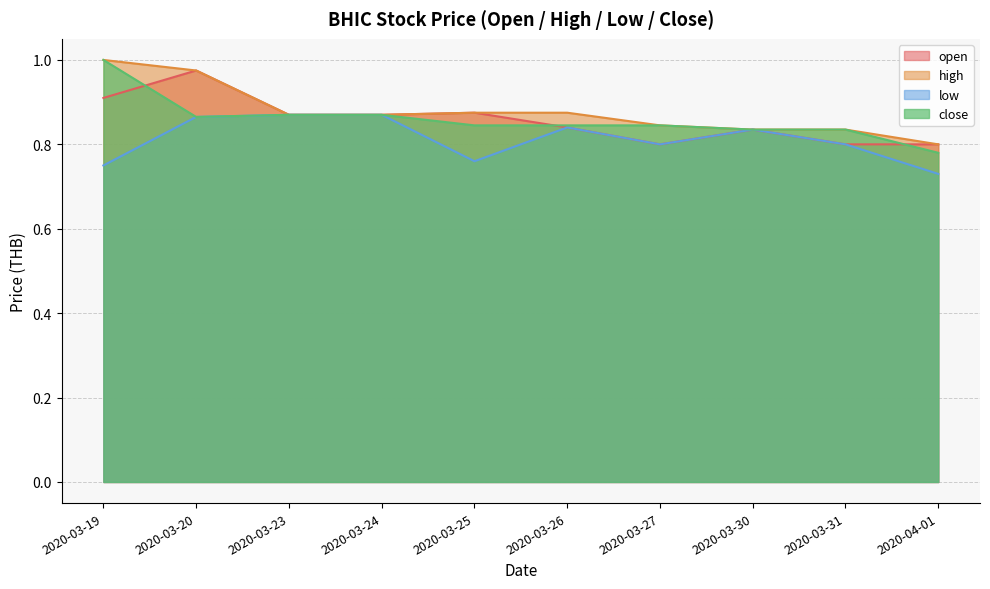

Which series has the largest total across all categories?

high